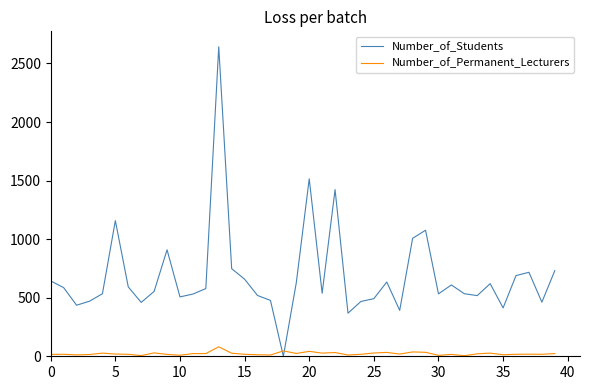

Which series has the largest total across all categories?

Number_of_Students